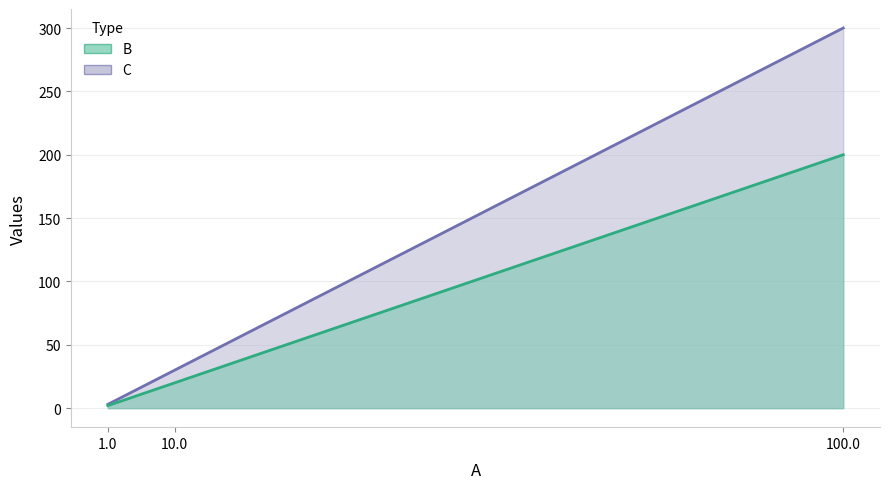

At how many categories does at least one series exceed 58?

1